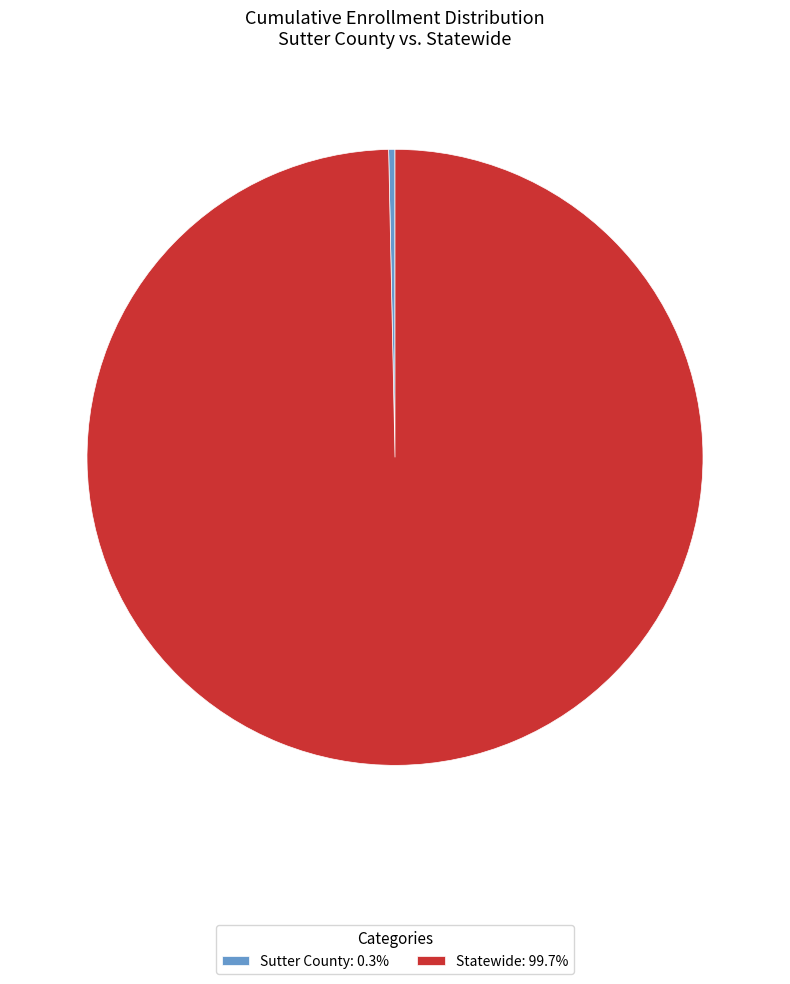

Which slice represents more than half of the pie?

Statewide